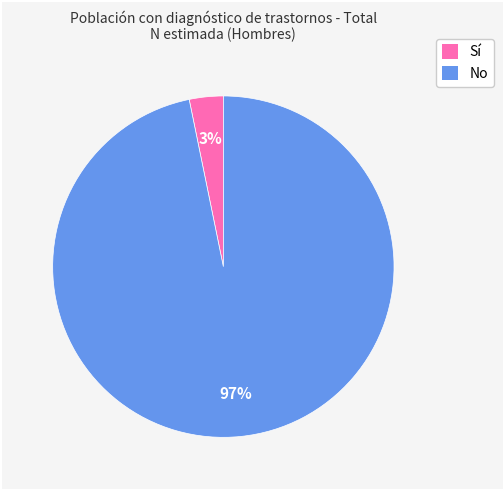

Between Sí and No, which is larger?

No